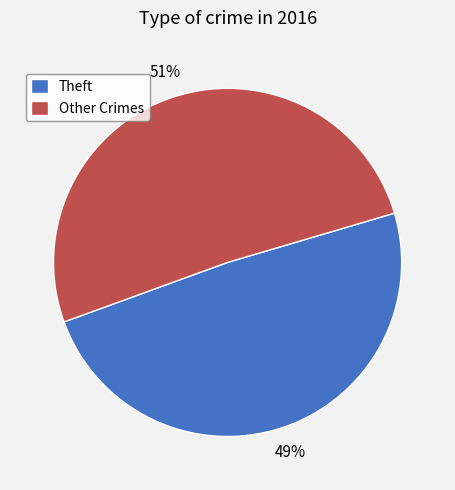

How many segments does this pie chart have?

2